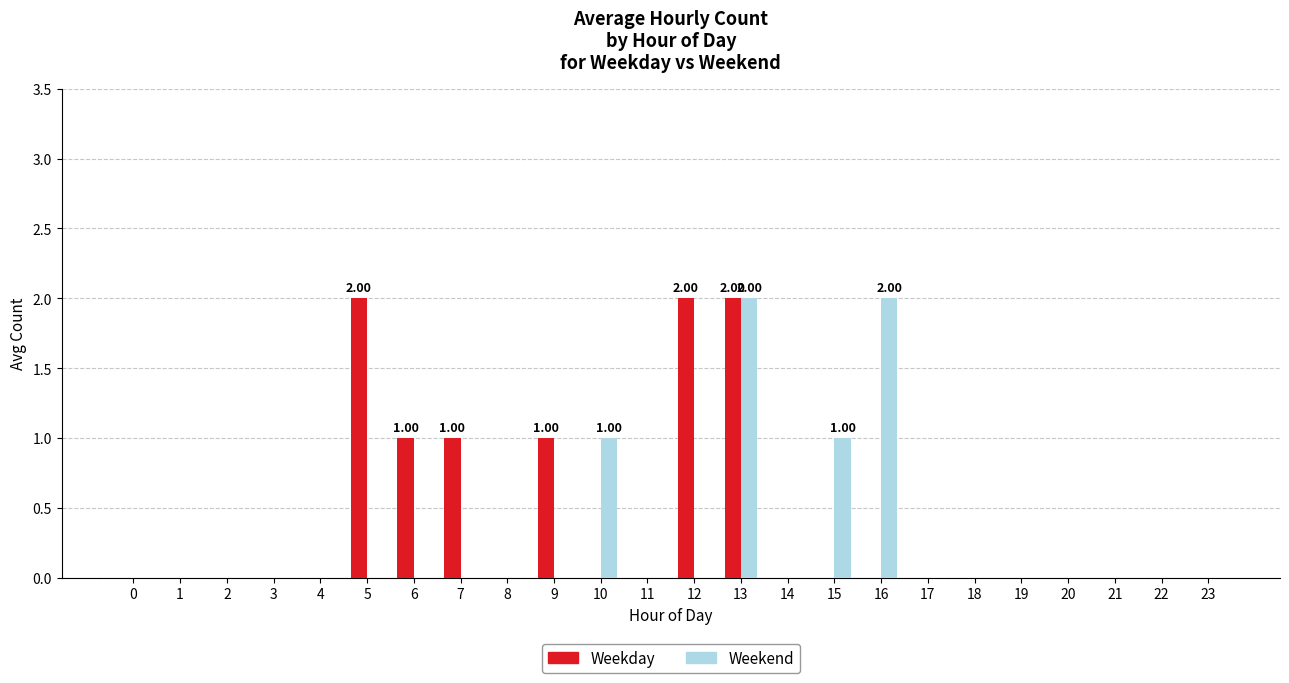

Is the value of Weekend at 15 greater than the value of Weekday at 1?

Yes